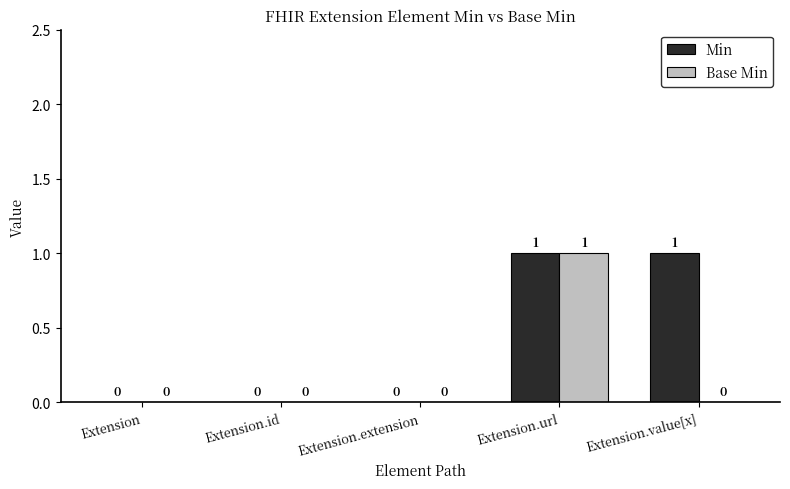

Is the value of Min at Extension.url greater than the value of Base Min at Extension.id?

Yes